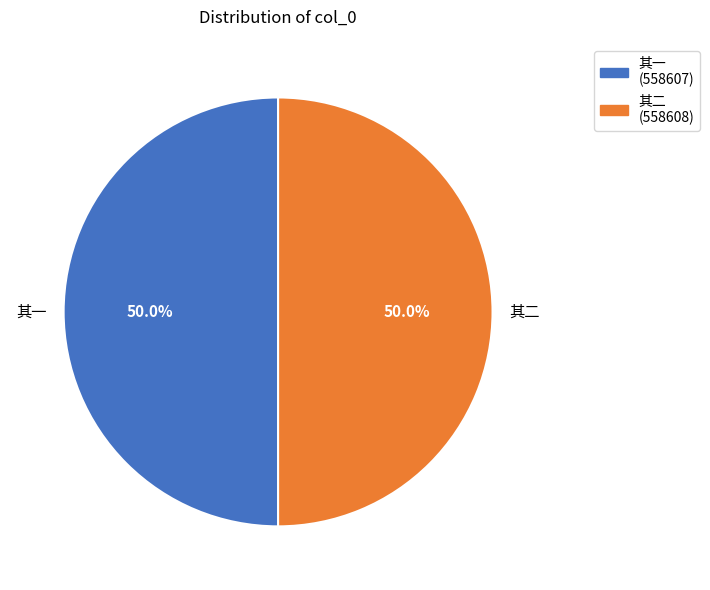

How many segments does this pie chart have?

2